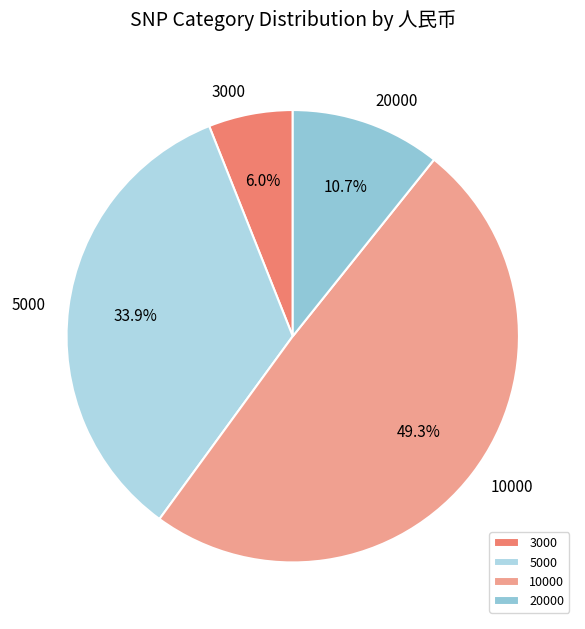

Which slice is the smallest?

3000